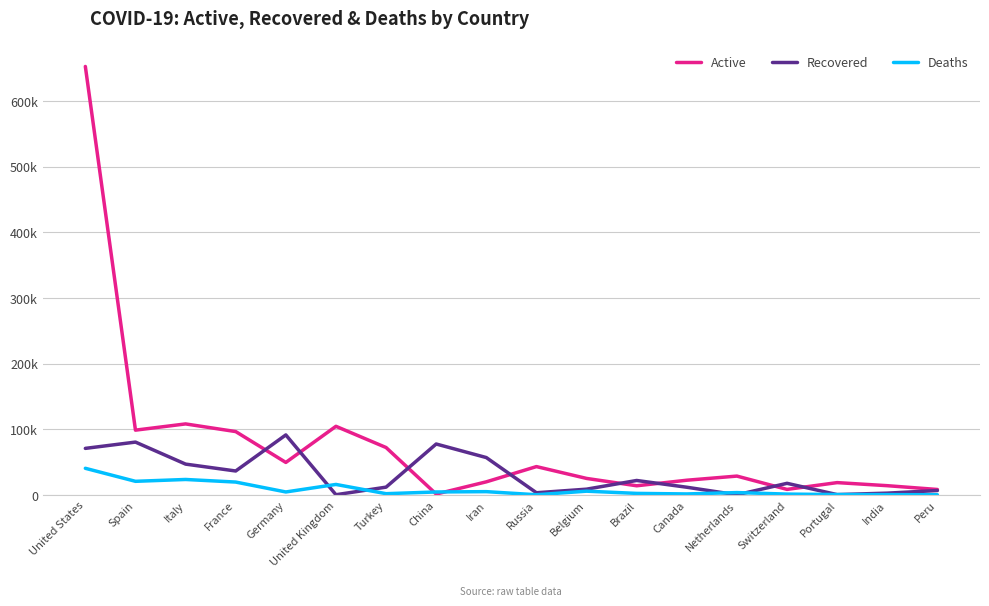

The value of Recovered at Switzerland is 17800. True or false?

True